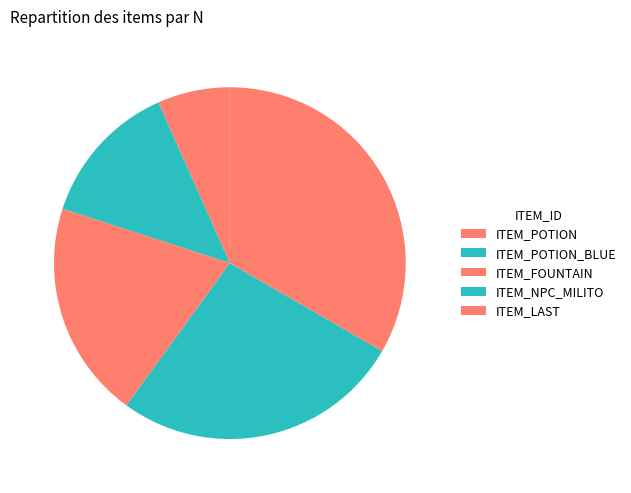

Is ITEM_FOUNTAIN the majority of the pie?

No